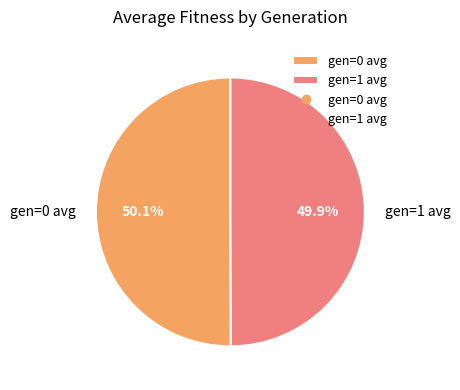

What is the ratio of the value at gen=0 avg to the value at gen=1 avg?

1.0